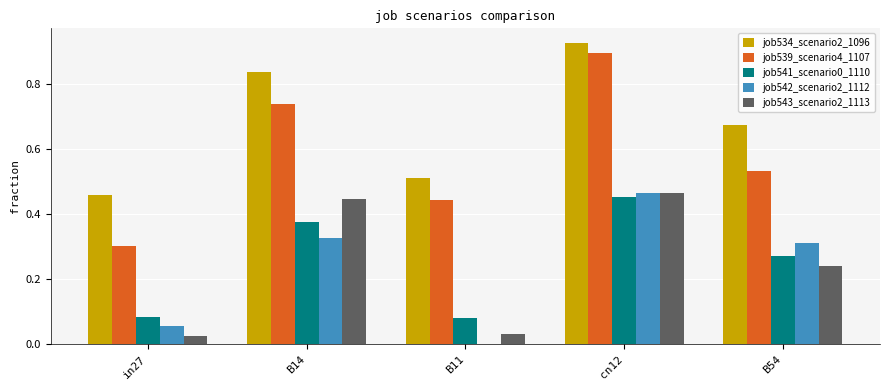

The job542_scenario2_1112 series shows 0.3 at B14. True or false?

True